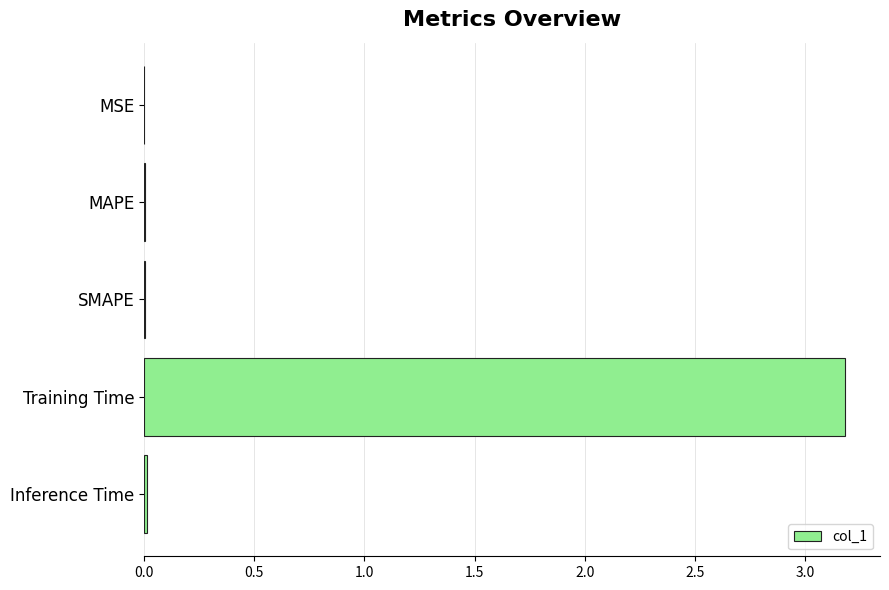

The chart shows a value of 0.0 at MAPE. True or false?

True